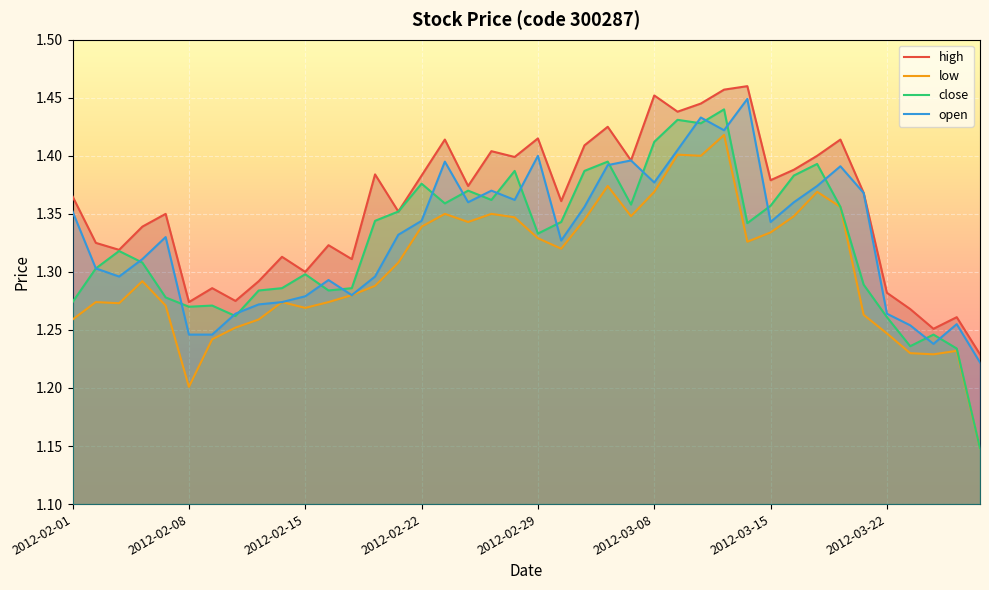

True or false: open and low cross at least once.

False